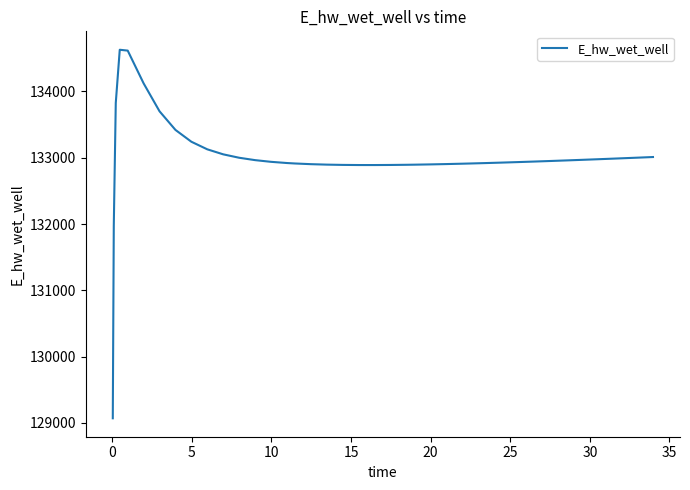

How many distinct data groups are displayed?

1